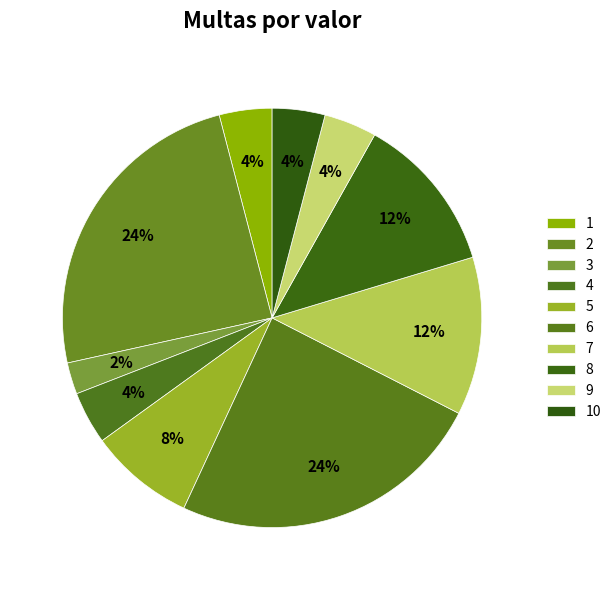

How many slices are in this pie chart?

10